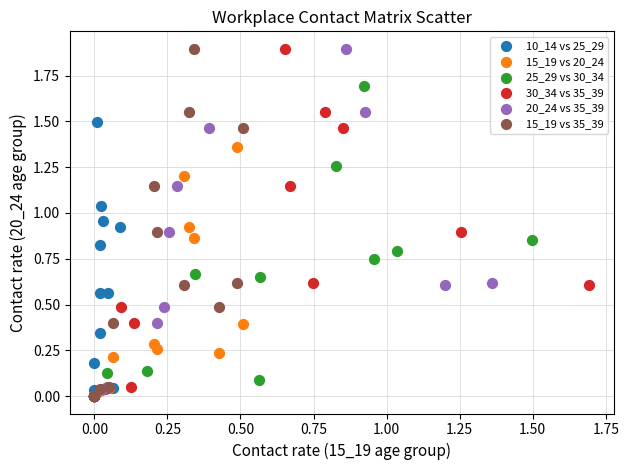

What are all the series names shown in the legend?

10_14 vs 25_29, 15_19 vs 20_24, 25_29 vs 30_34, 30_34 vs 35_39, 20_24 vs 35_39, 15_19 vs 35_39